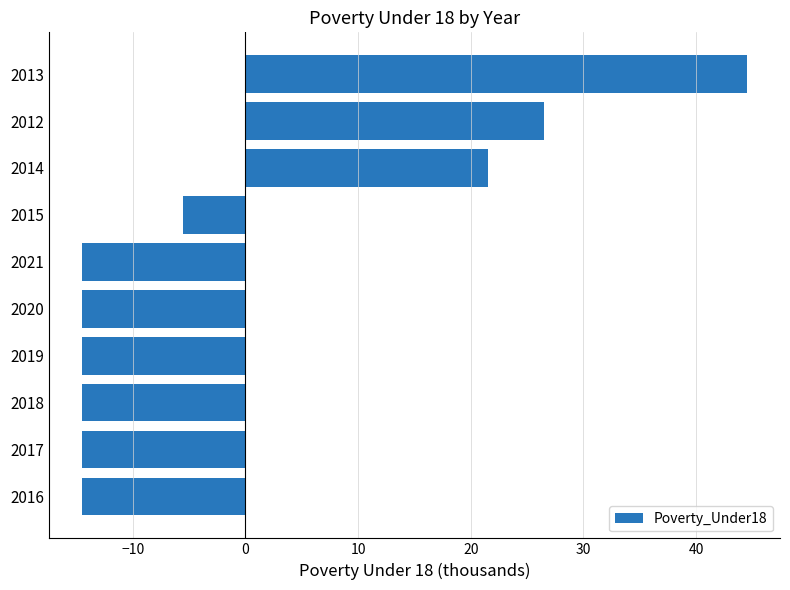

What is the smallest value displayed?

-14.5